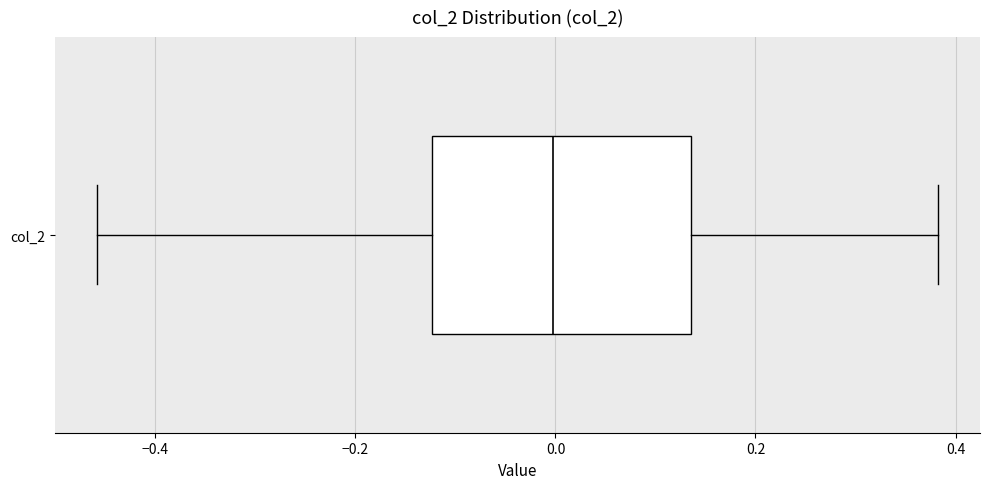

Read this box plot against the x-axis: the position of the median line, the range covered by the box, and the ends of both whiskers. The values are not printed on the chart, so give them approximately, as read against the axis.

median 0.00, box -0.12 to 0.14, whiskers -0.46 to 0.38